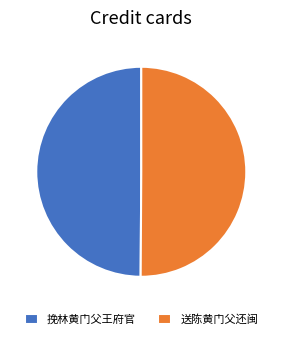

Approximately how many times larger is the value at 挽林黄门父王府官 compared to 送陈黄门父还闽?

1.0